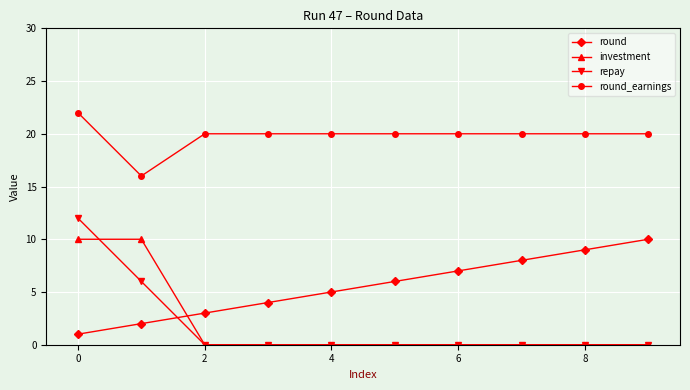

At how many categories does at least one series exceed 15?

10